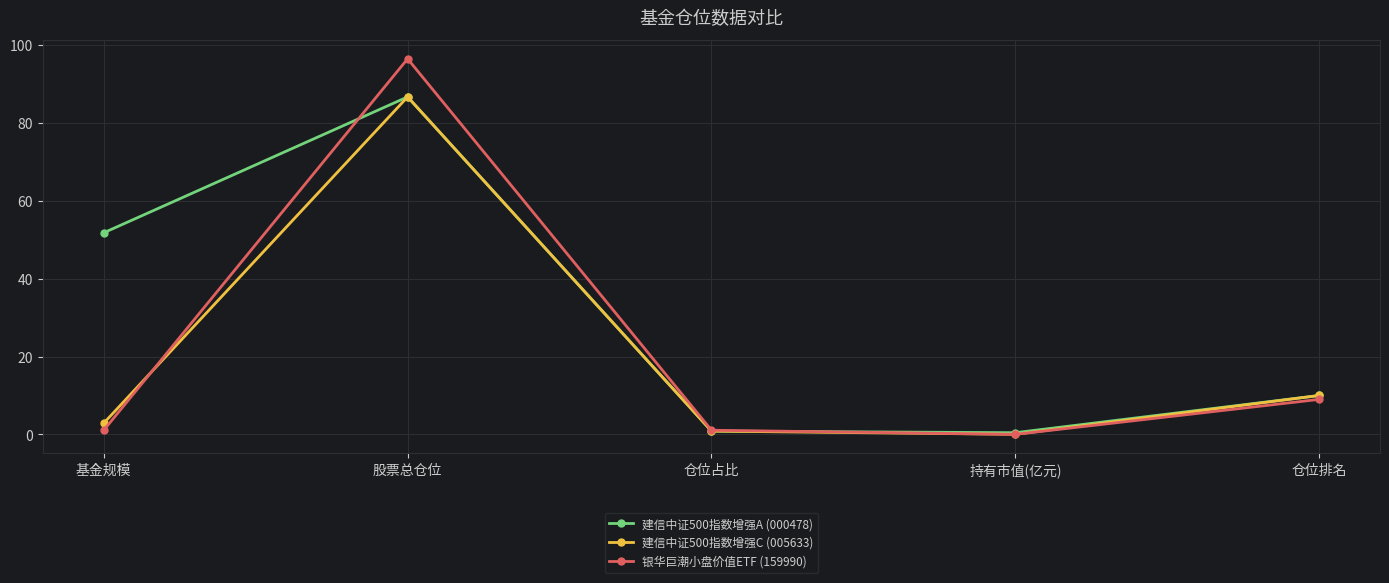

How many interior local peaks does the 建信中证500指数增强C (005633) series have?

1